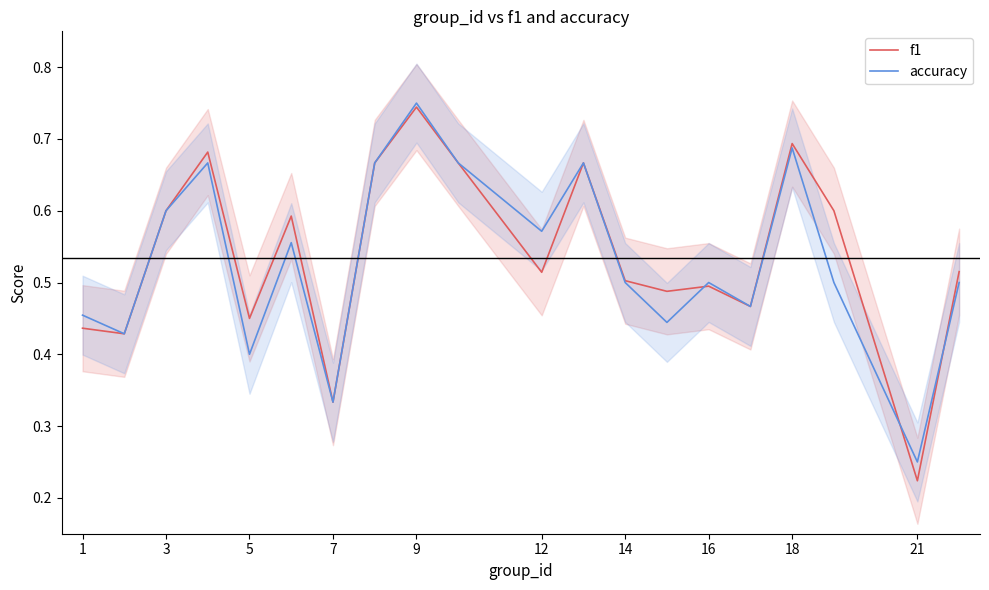

True or false: f1 has a value of 0.2 at 16.

False